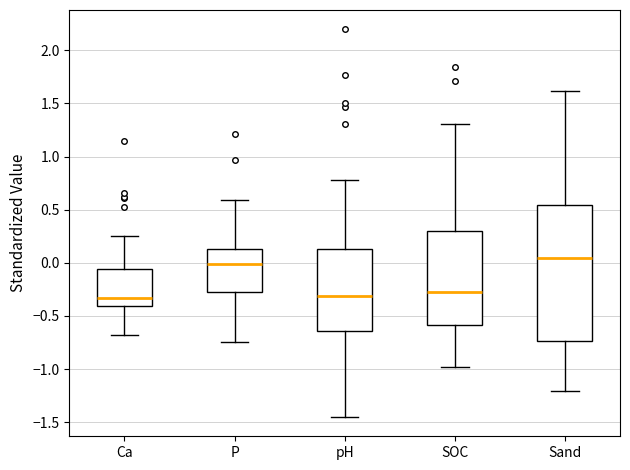

Reading left to right, transcribe this box plot: for each box, give where its median line is, the range the box spans, and where its two whiskers end, as read against the y-axis. The values are not printed on the chart, so give them approximately, as read against the axis.

Ca: median -0.35, box -0.40 to -0.05, whiskers -0.70 to 0.25
P: median 0.00, box -0.25 to 0.15, whiskers -0.75 to 0.60
pH: median -0.30, box -0.65 to 0.15, whiskers -1.45 to 0.80
SOC: median -0.25, box -0.60 to 0.30, whiskers -1.00 to 1.30
Sand: median 0.05, box -0.75 to 0.55, whiskers -1.20 to 1.60